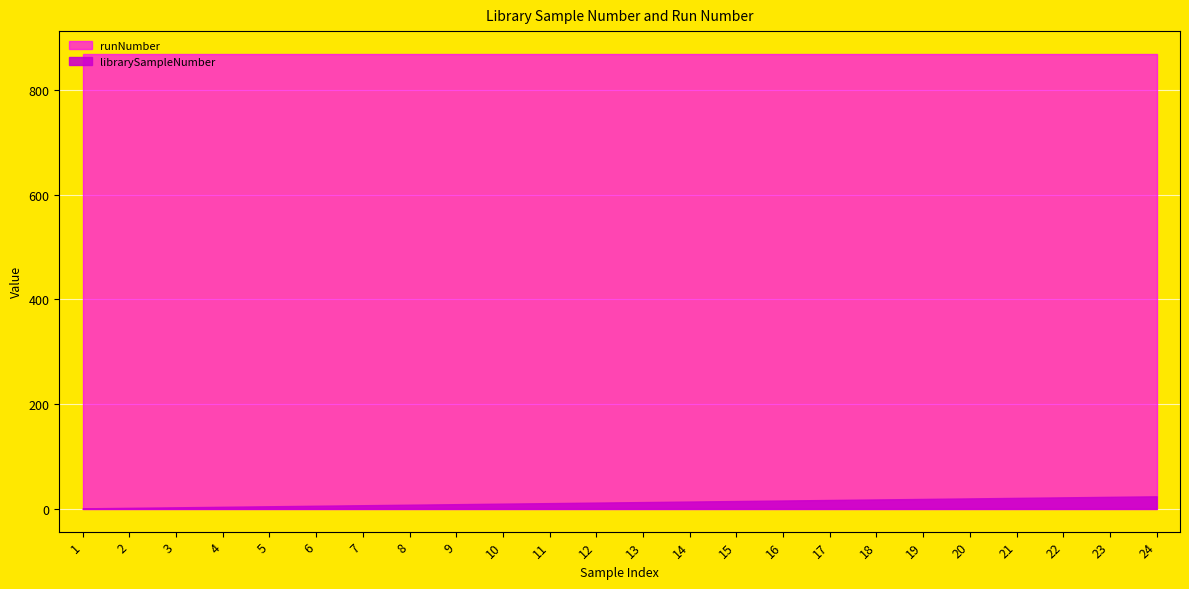

What are all the series names shown in the legend?

librarySampleNumber, runNumber